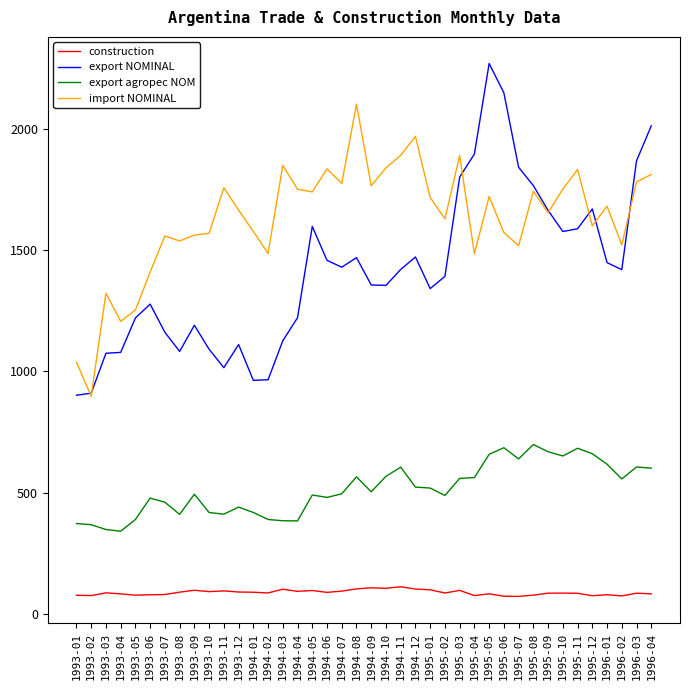

Rank the series by their maximum value, from lowest to highest.

construction, export agropec NOM, import NOMINAL, export NOMINAL